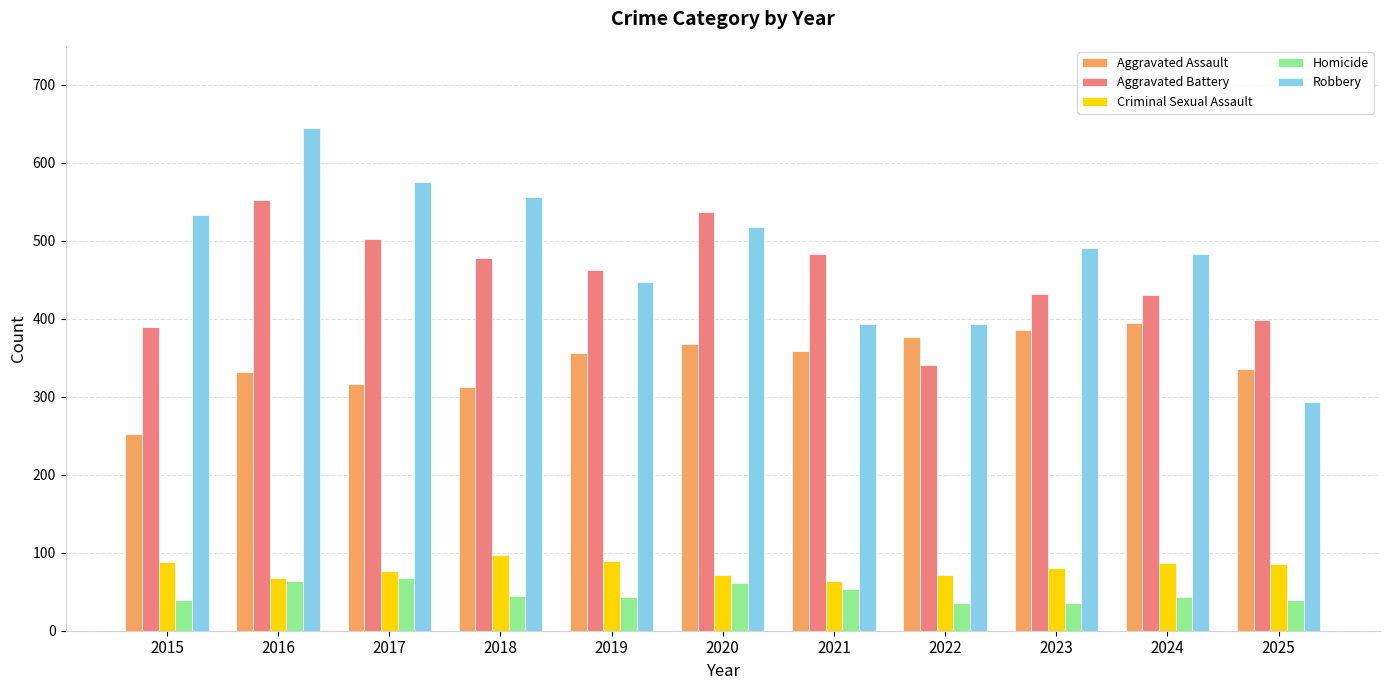

What is the approximate value of Robbery at 2016, to the nearest 10?

640